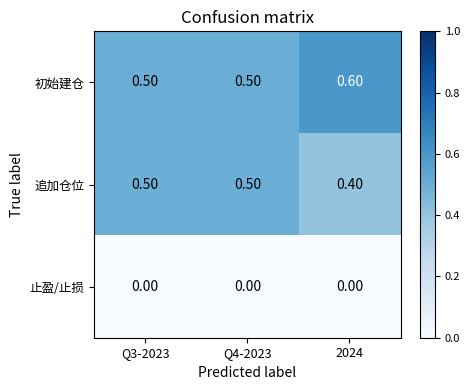

Is the value of 止盈/止损 at Q4-2023 greater than the value of 追加仓位 at Q4-2023?

No